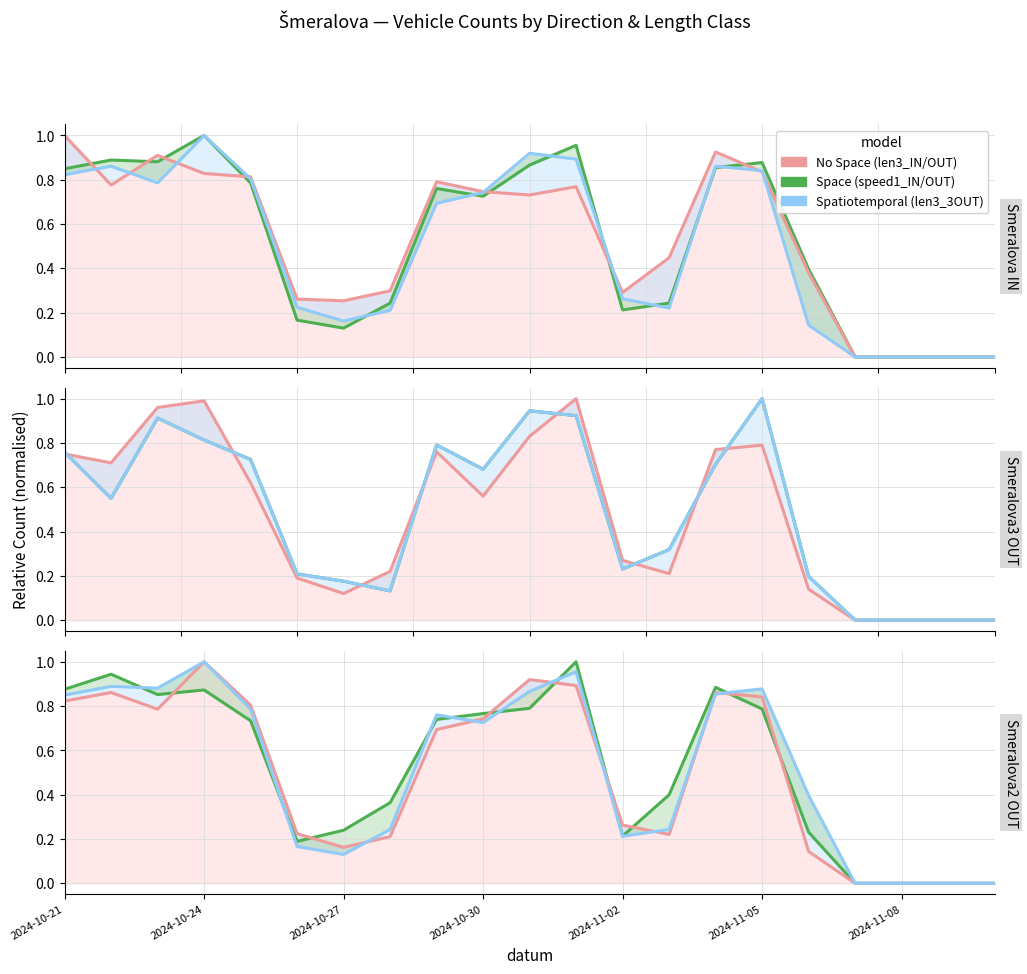

Reading left to right, extract all data points from this chart.

Space: 0.8	0.9	0.9	1.0	0.8	0.2	0.1	0.2	0.8	0.7	0.9	1.0	0.2	0.2	0.9	0.9	0.4	0.0	0.0	0.0	0.0
No Space: 1.0	0.8	0.9	0.8	0.8	0.3	0.3	0.3	0.8	0.7	0.7	0.8	0.3	0.4	0.9	0.8	0.4	0.0	0.0	0.0	0.0
Spatiotemporal: 0.8	0.9	0.8	1.0	0.8	0.2	0.2	0.2	0.7	0.7	0.9	0.9	0.3	0.2	0.9	0.8	0.1	0.0	0.0	0.0	0.0